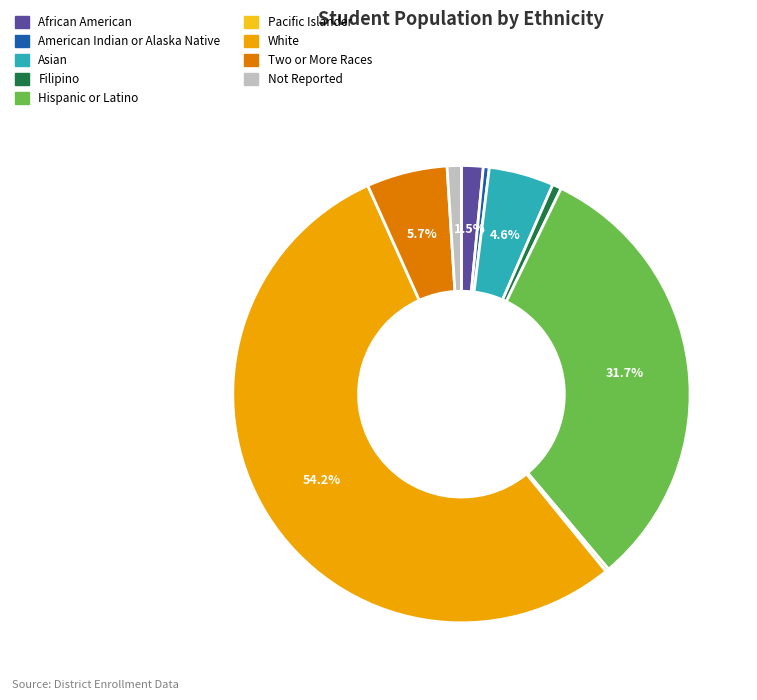

True or false: Hispanic or Latino accounts for 32% of the total.

True